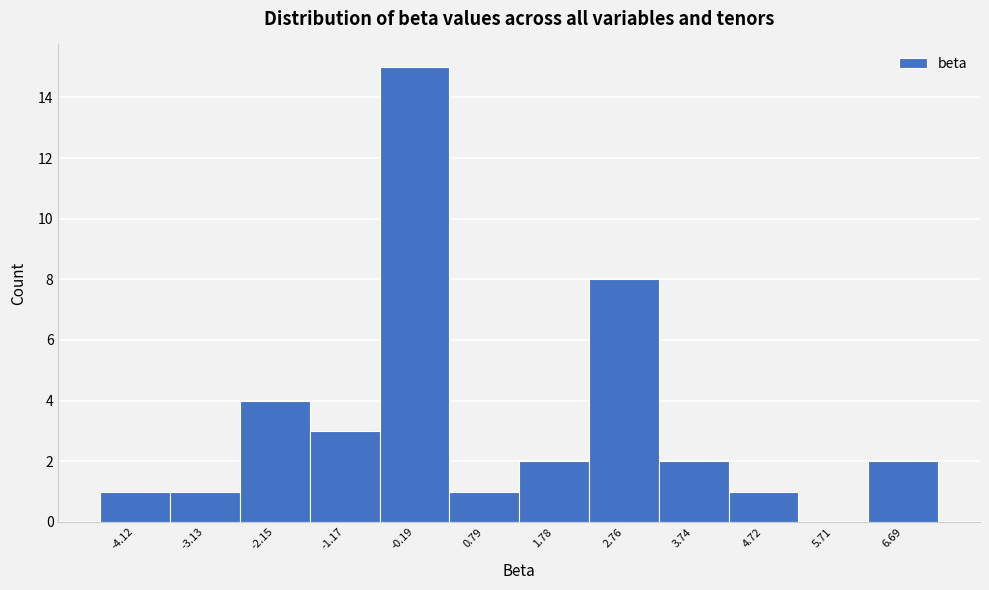

Over which range of the x-axis is the bar tallest?

-0.7 to 0.3